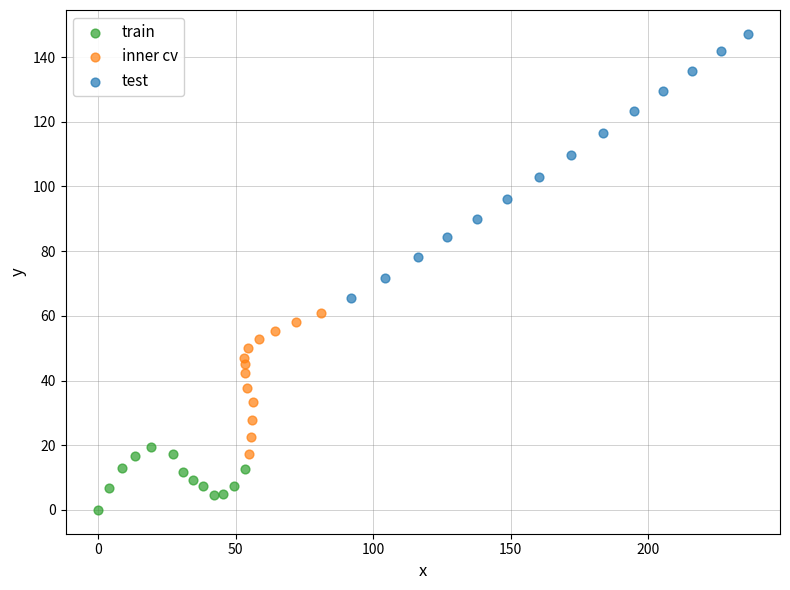

Which series contains the lowest Y value?

train